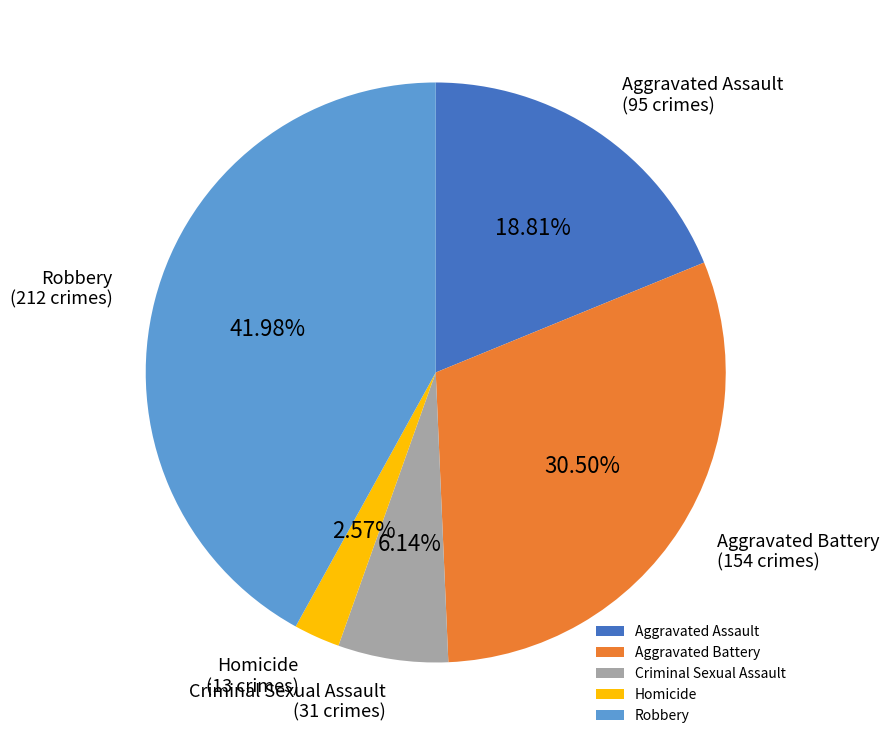

Does Homicide account for over 50% of the chart?

No